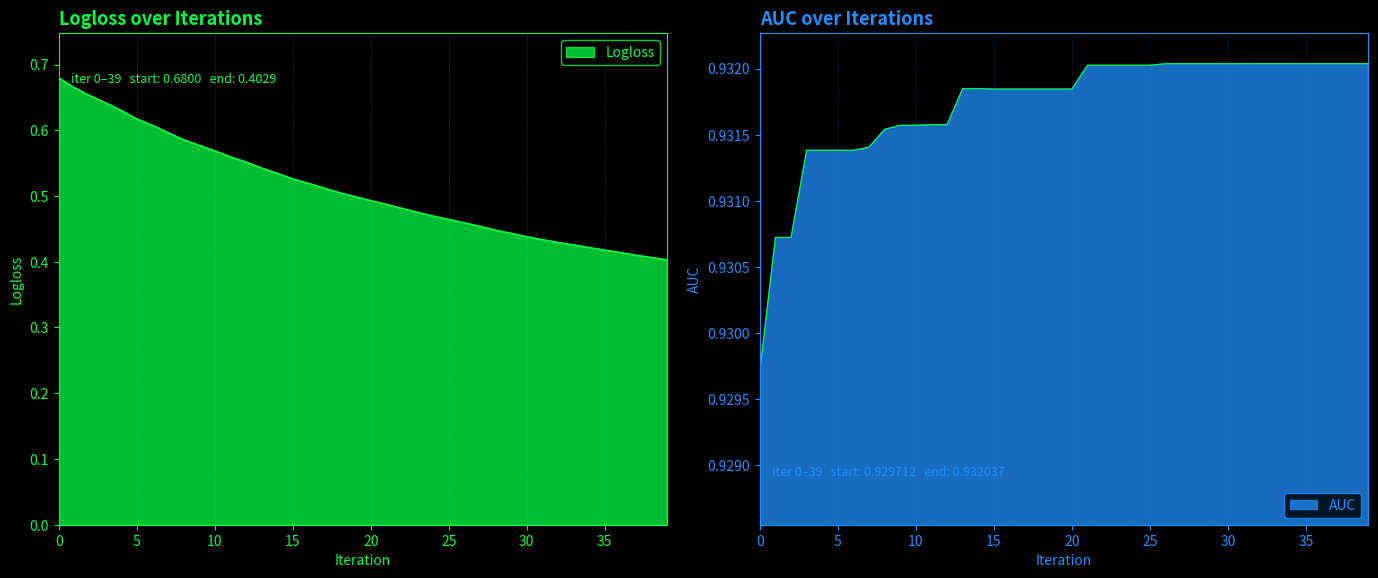

What is the approximate value of Logloss at 19?

0.5